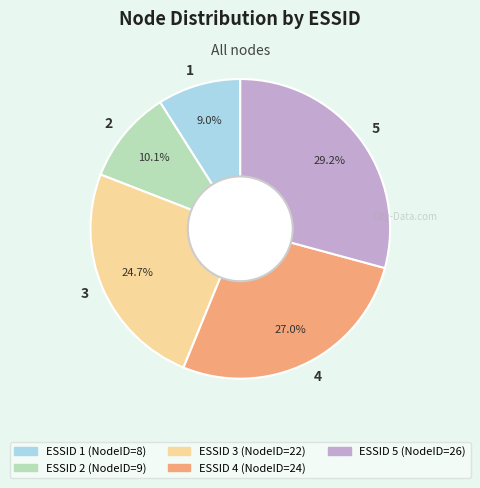

To the nearest percent, what is the difference between the 2 and 3 slice percentages?

15%